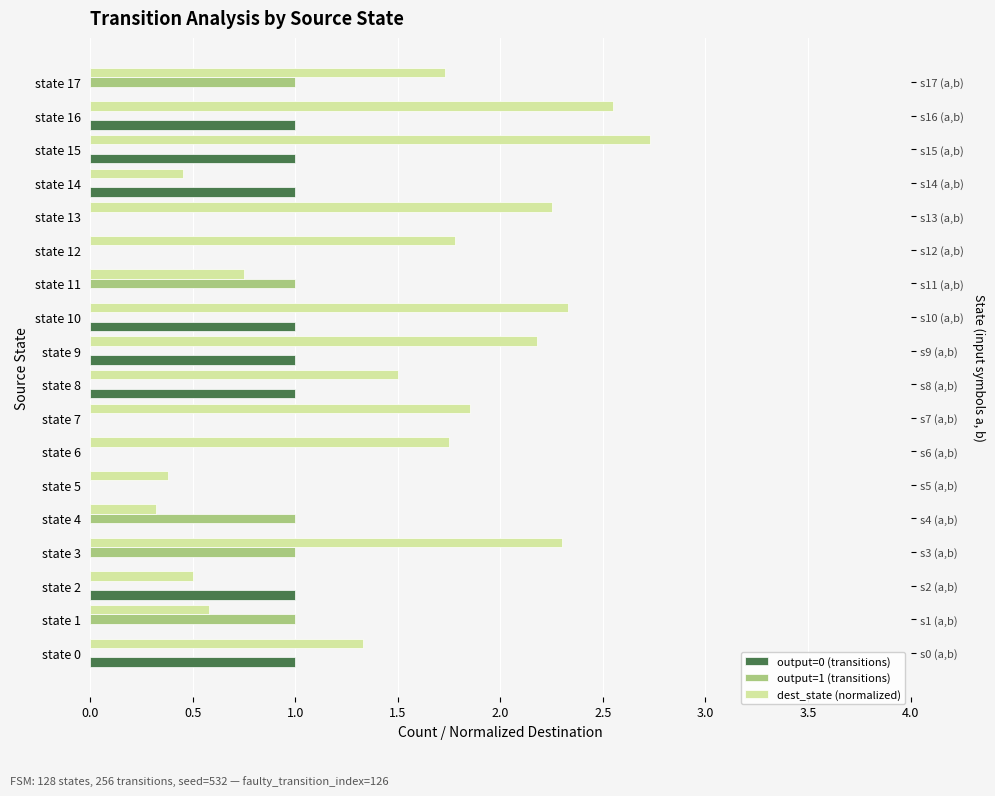

How many values in the output=0 (transitions) series exceed 0?

8